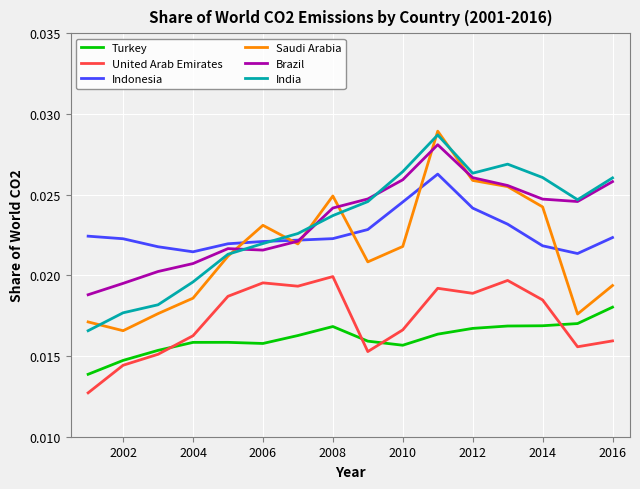

True or false: Saudi Arabia and Turkey intersect in this chart.

False